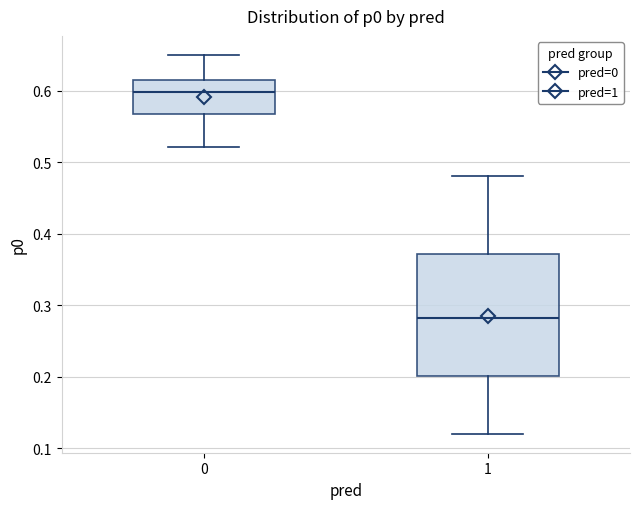

Reading left to right, read every box against the y-axis: the position of its median line, the range the box covers, and the ends of its whiskers. The values are not printed on the chart, so give them approximately, as read against the axis.

0: median 0.60, box 0.57 to 0.62, whiskers 0.52 to 0.65
1: median 0.28, box 0.20 to 0.37, whiskers 0.12 to 0.48